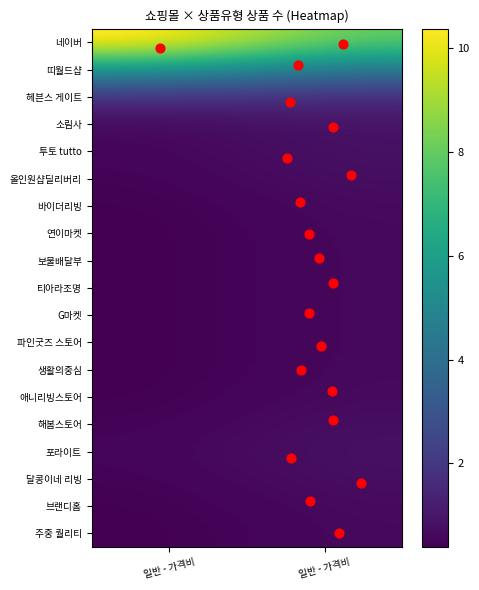

What is the difference between the maximum and minimum values in the 애니리빙스토어 series?

1